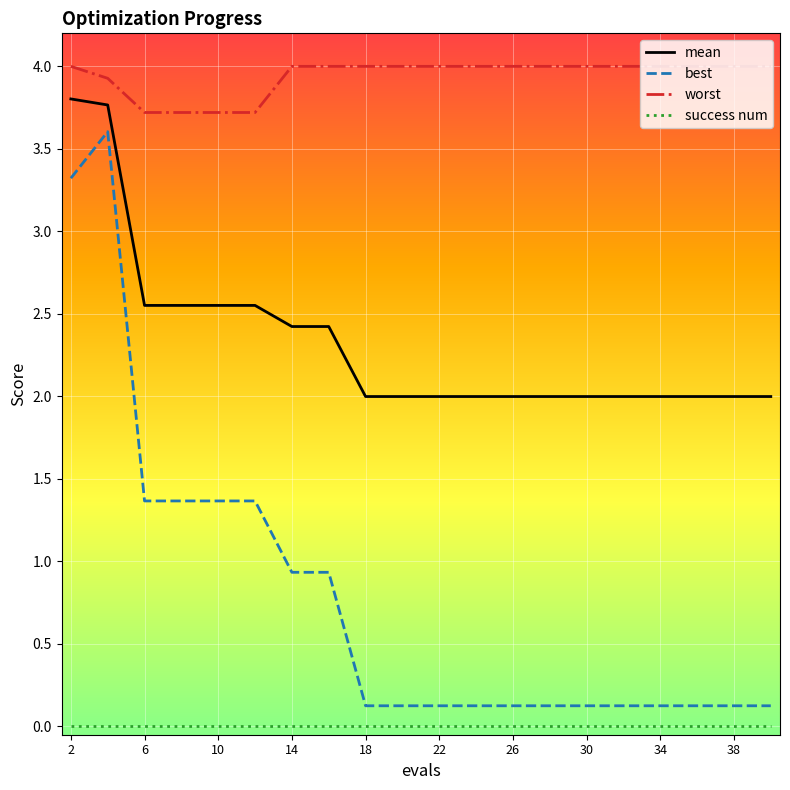

What is the lowest value of the mean series?

2.0